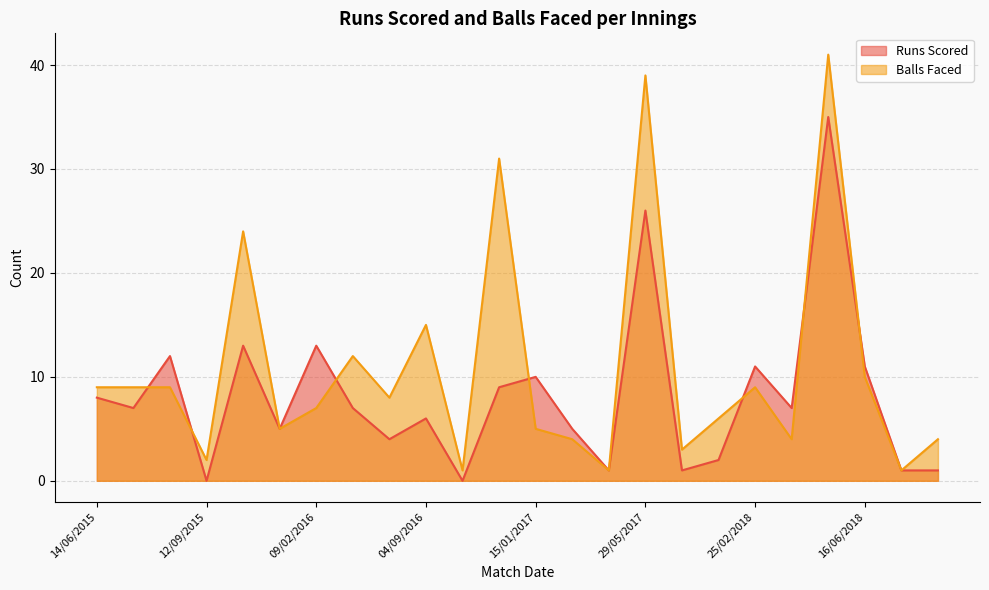

True or false: Runs Scored has a value of 0 at 07/10/2016.

True